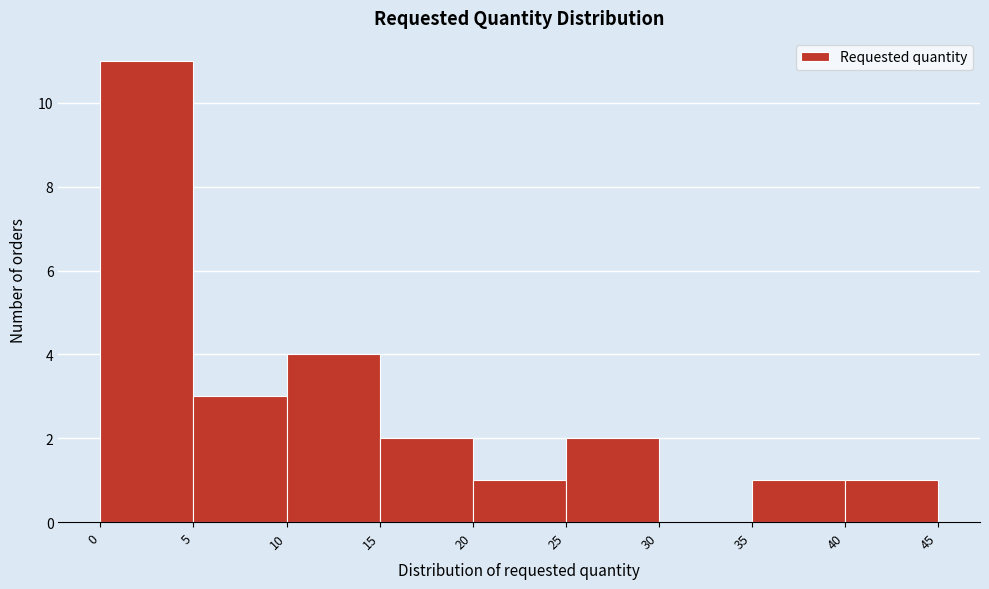

Reading left to right, transcribe this chart: for each bar, give the range it covers on the x-axis and its height. The values are not printed on the chart, so give them approximately, as read against the axis.

0 to 5: 11
5 to 10: 3
10 to 15: 4
15 to 20: 2
20 to 25: 1
25 to 30: 2
30 to 35: 0
35 to 40: 1
40 to 45: 1